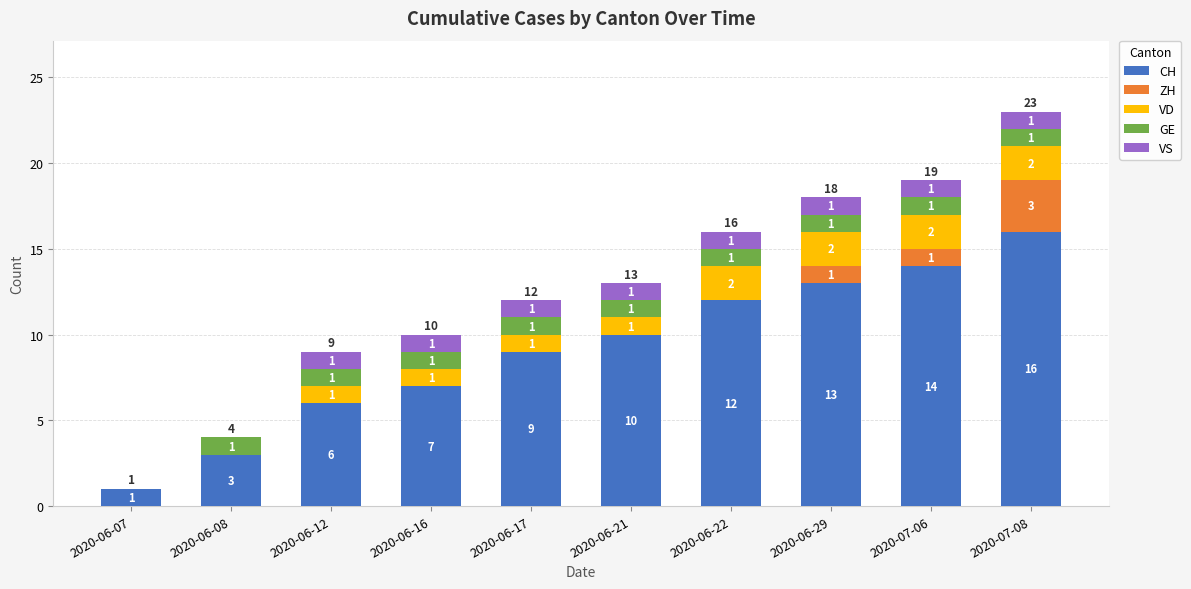

At which category is the sum across all series the highest?

2020-07-08